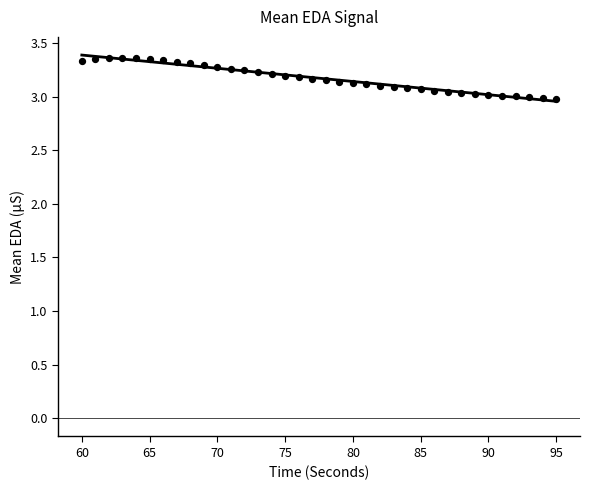

What is the range of Y values (max minus min)?

0.4